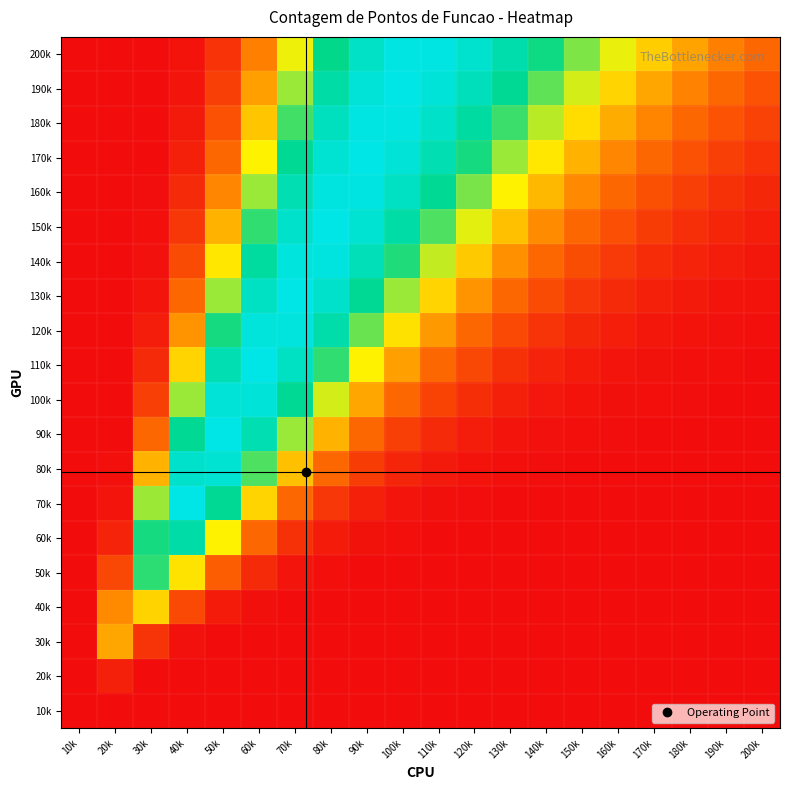

At 60k, list the series in order from largest to smallest.

110k, 120k, 100k, 130k, 90k, 140k, 150k, 80k, 160k, 170k, 70k, 180k, 190k, 200k, 60k, 50k, 40k, 30k, 20k, 10k